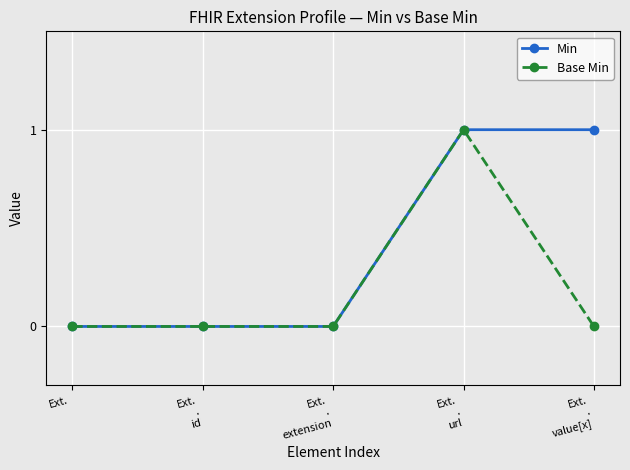

What is the label of the 4th point from the right?

Ext.
.
id